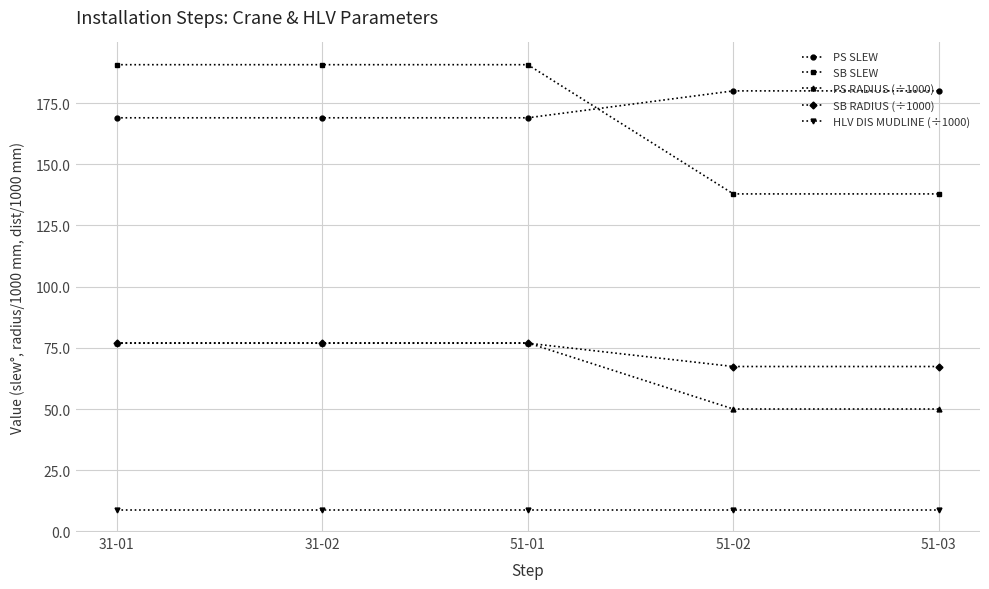

Is the value of PS SLEW at 51-03 greater than the value of HLV DIS MUDLINE (÷1000) at 31-02?

Yes